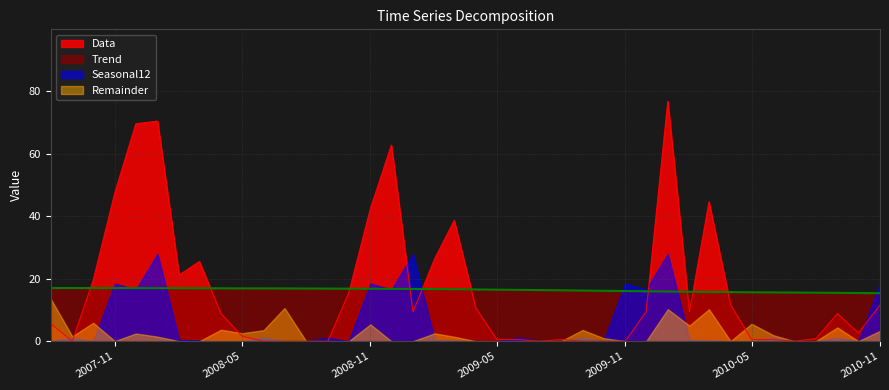

What are all the series names shown in the legend?

Data, Trend, Seasonal12, Remainder